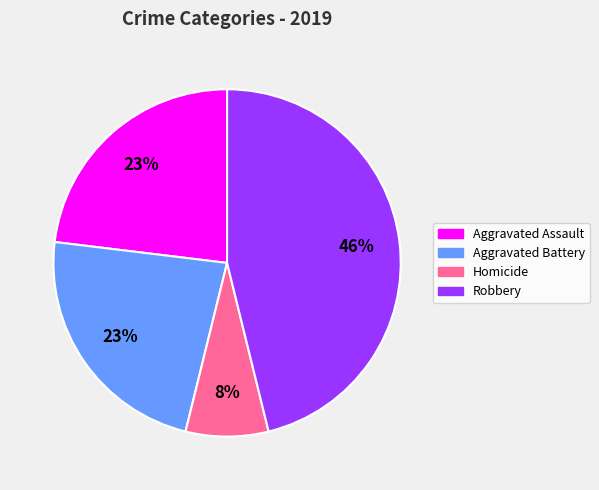

True or false: Aggravated Battery accounts for 23% of the total.

True